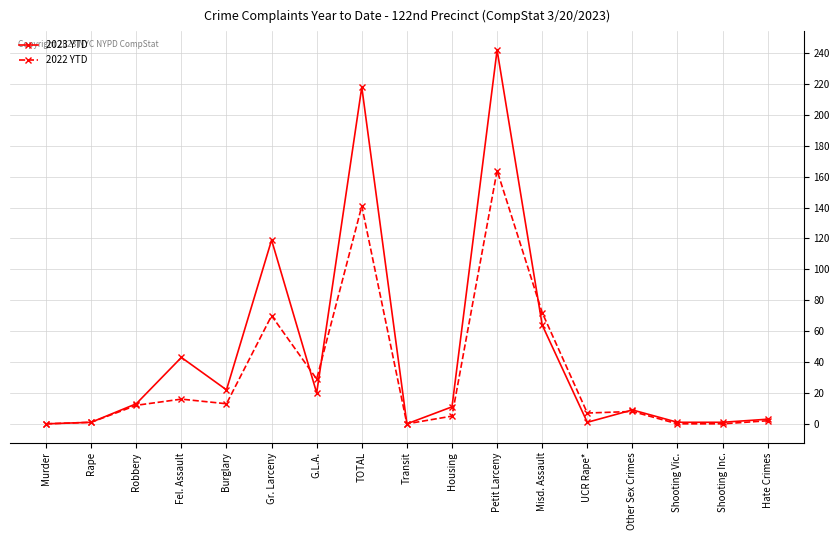

True or false: 2023 YTD and 2022 YTD intersect in this chart.

True